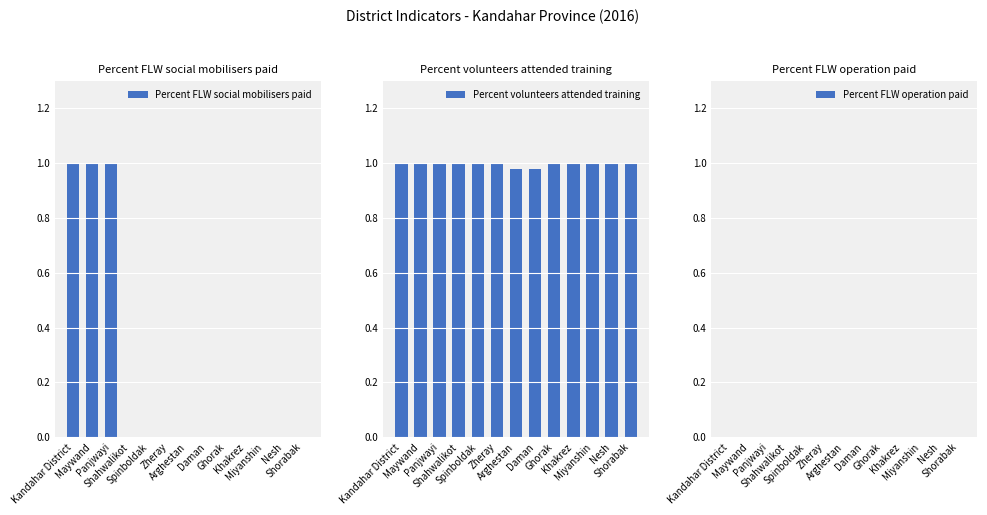

What are all the series names shown in the legend?

Percent FLW social mobilisers paid, Percent volunteers attended training, Percent FLW operation paid